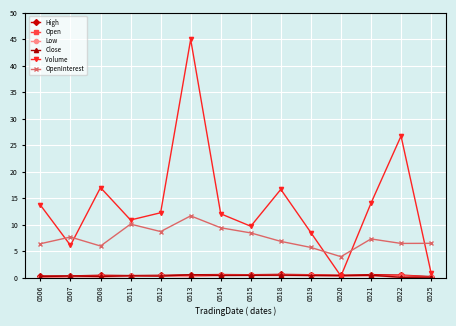

What is the sum of the OpenInterest values at 0520 and 0515?

12.5